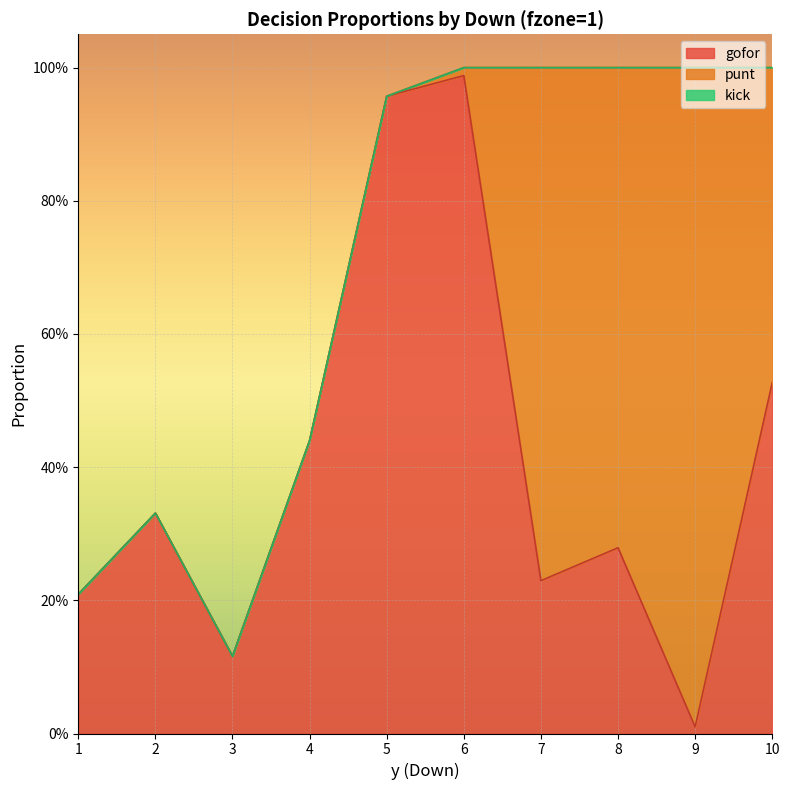

What is the difference between the highest and lowest values at 4?

0.4